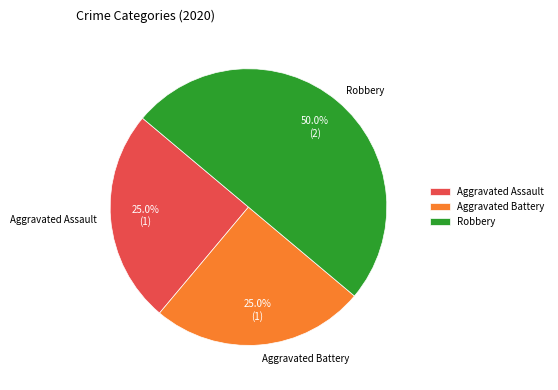

Approximately how many times larger is the value at Robbery compared to Aggravated Battery?

2.0